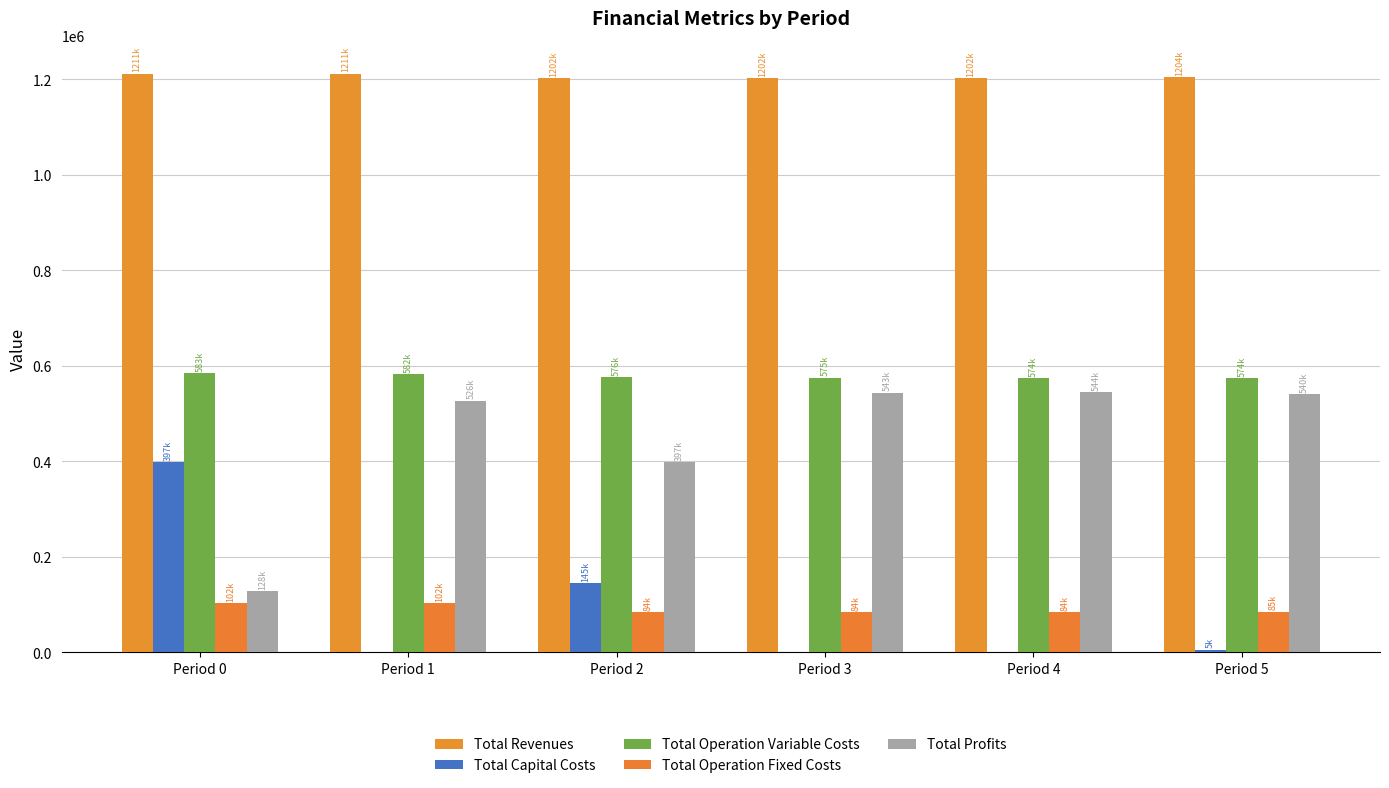

The Total Profits series shows 772825.0 at Period 3. True or false?

False